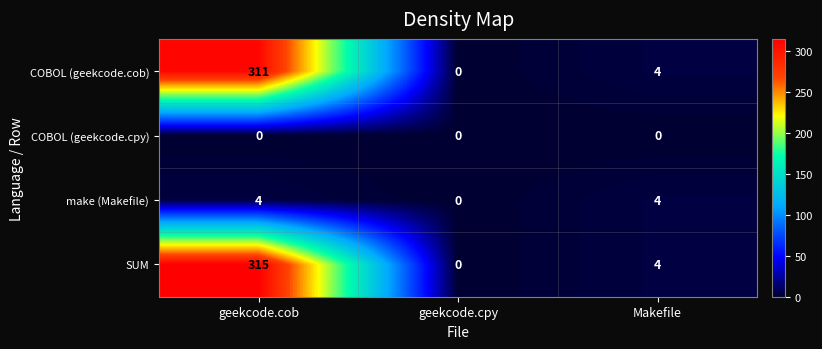

Reading left to right, what are all the values shown in this chart?

COBOL (geekcode.cob): geekcode.cob=311	geekcode.cpy=0	Makefile=4
COBOL (geekcode.cpy): geekcode.cob=0	geekcode.cpy=0	Makefile=0
make (Makefile): geekcode.cob=4	geekcode.cpy=0	Makefile=4
SUM: geekcode.cob=315	geekcode.cpy=0	Makefile=4